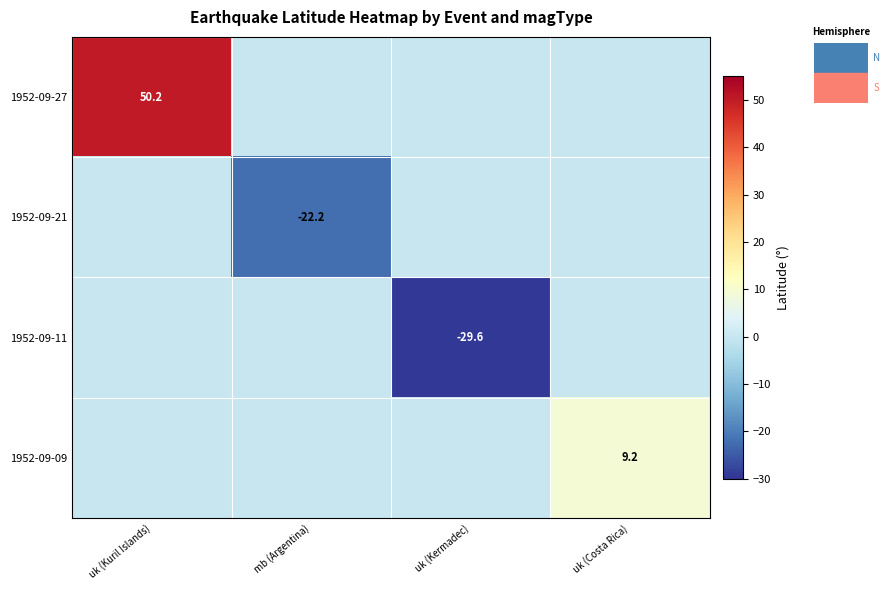

The 1952-09-11 series shows -29.6 at uk (Kermadec). True or false?

True